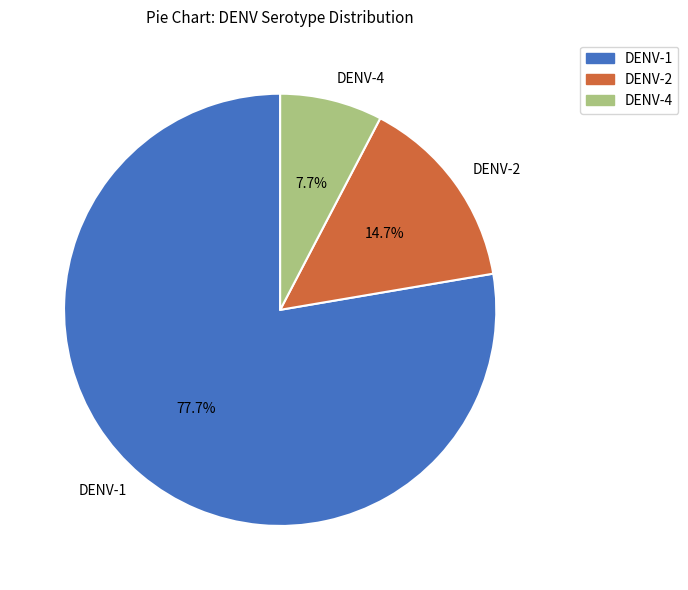

Which category has the biggest portion of the pie?

DENV-1